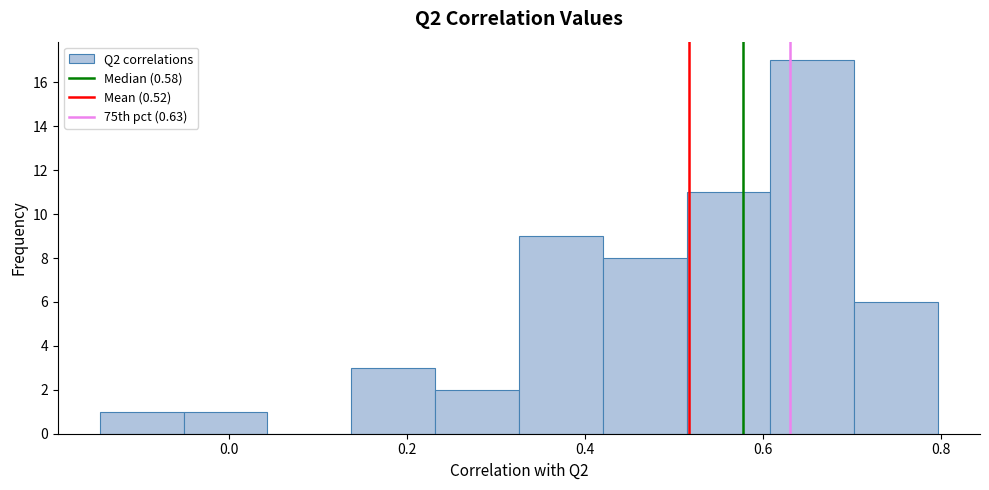

What is the height of the bar covering 0.52 to 0.60 on the x-axis? Neither the bar edges nor the heights are printed on the chart, so give them approximately, as read against the axes.

11